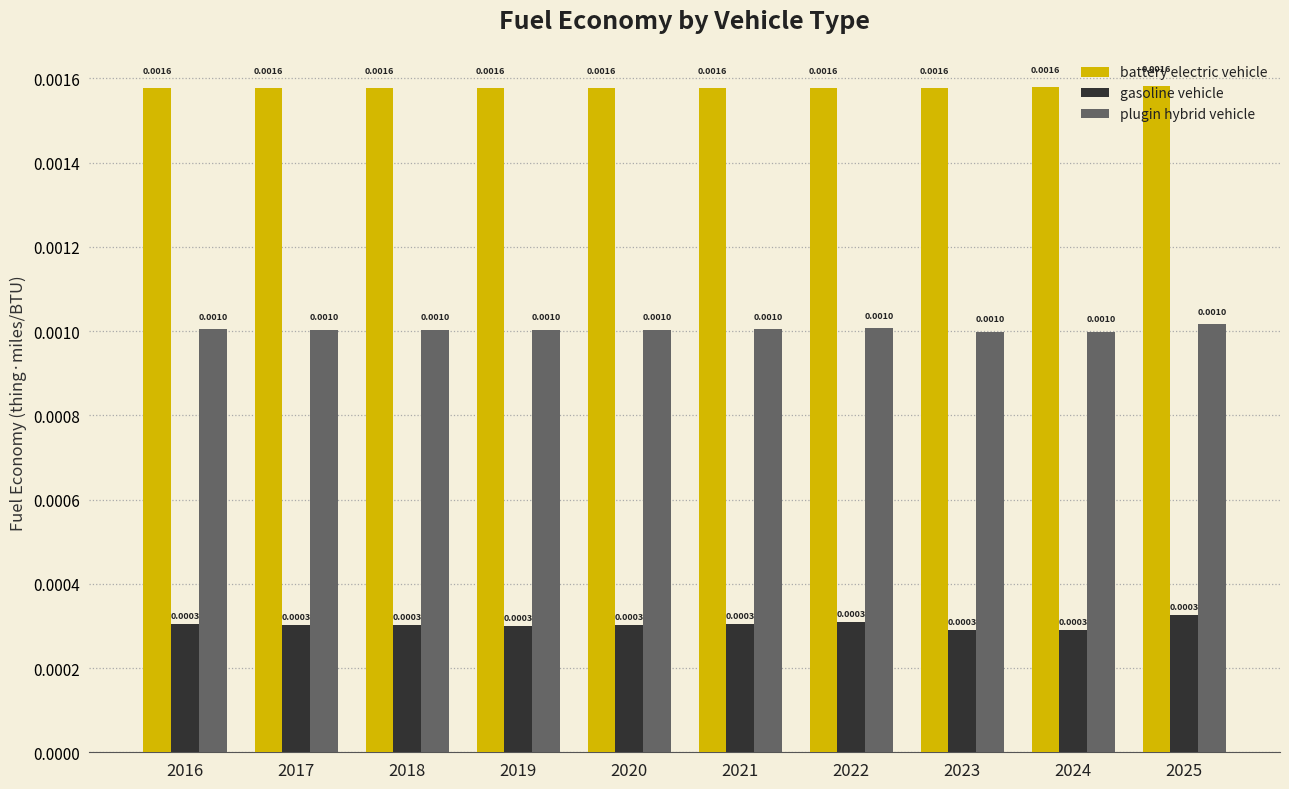

Which series has the largest total across all categories?

battery electric vehicle